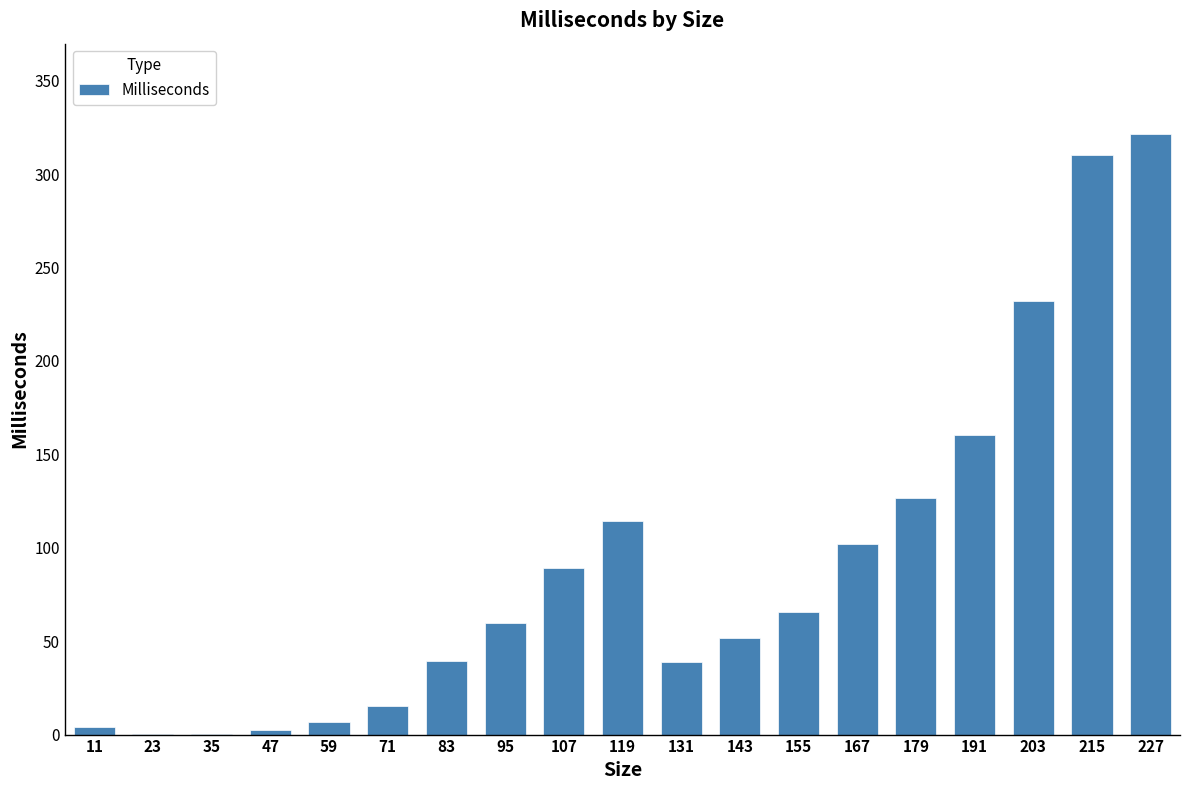

Is it true that the value at 155 is 21.9?

False